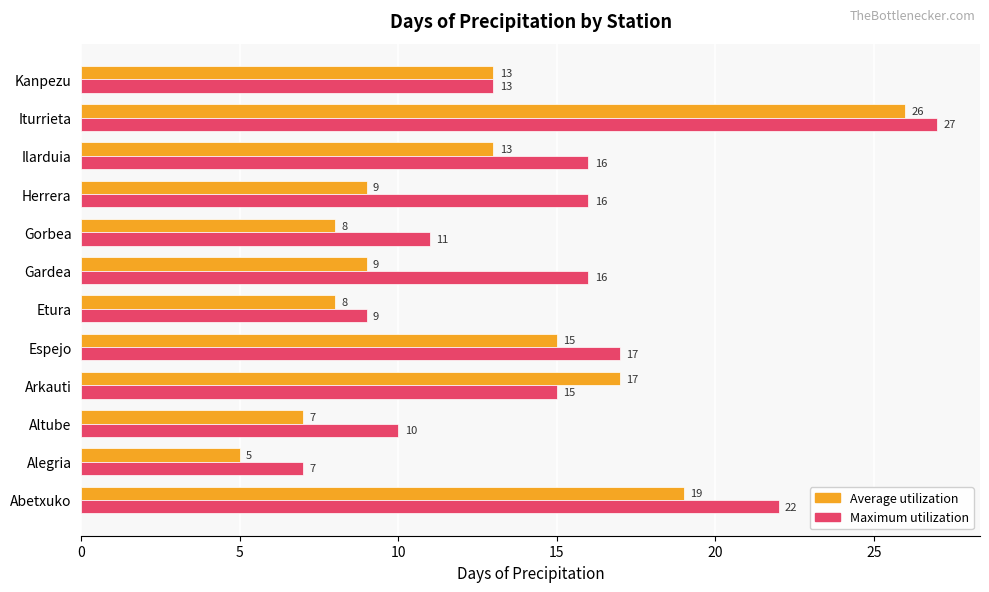

What are all the series names shown in the legend?

Average utilization, Maximum utilization